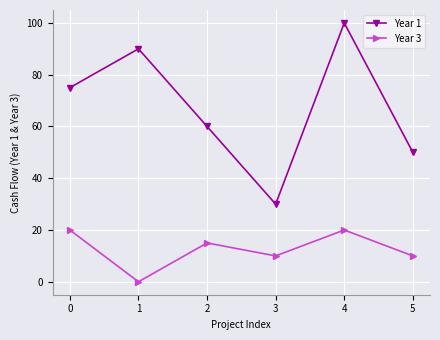

True or false: Year 1 and Year 3 intersect in this chart.

False